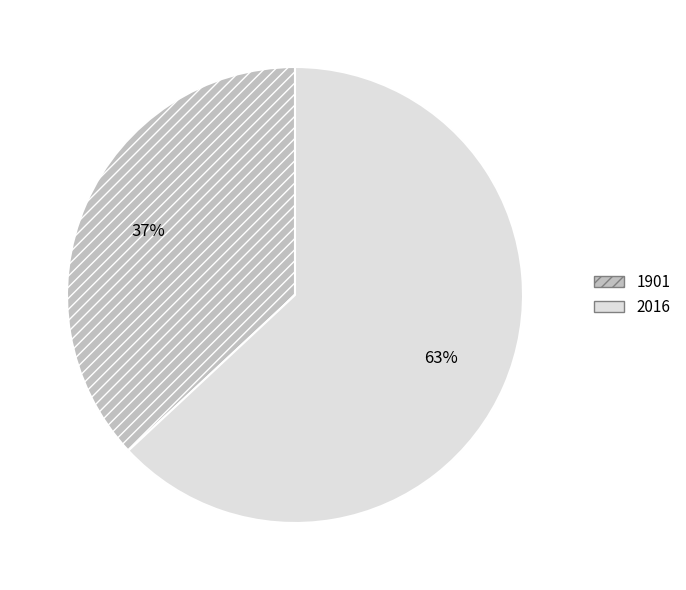

What is the ratio of the value at 2016 to the value at 1901?

1.7